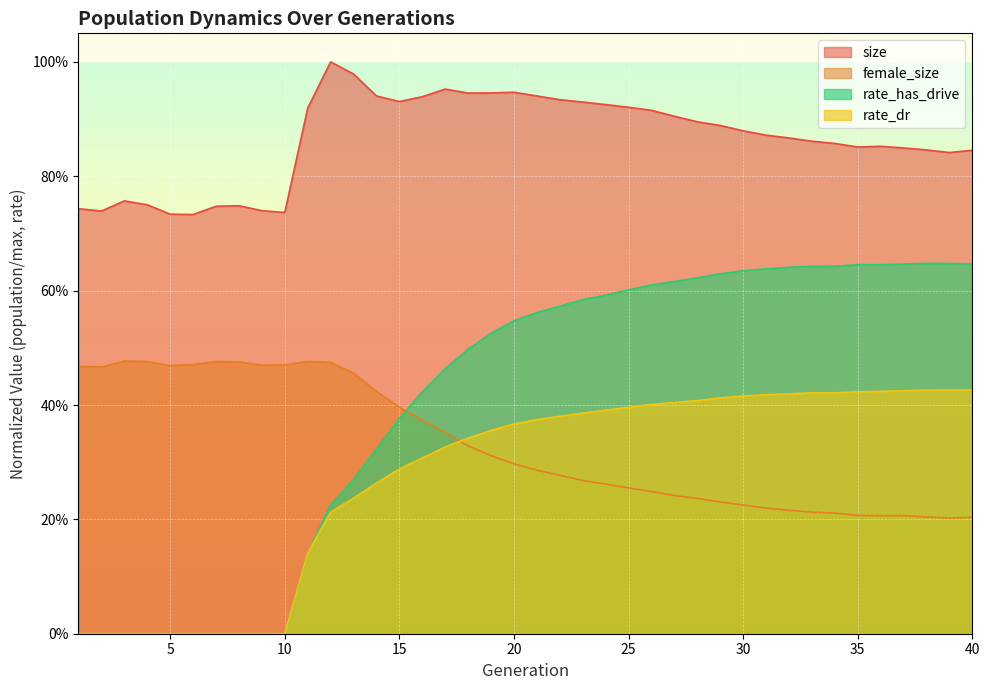

The rate_dr series shows 0.4 at 35. True or false?

True